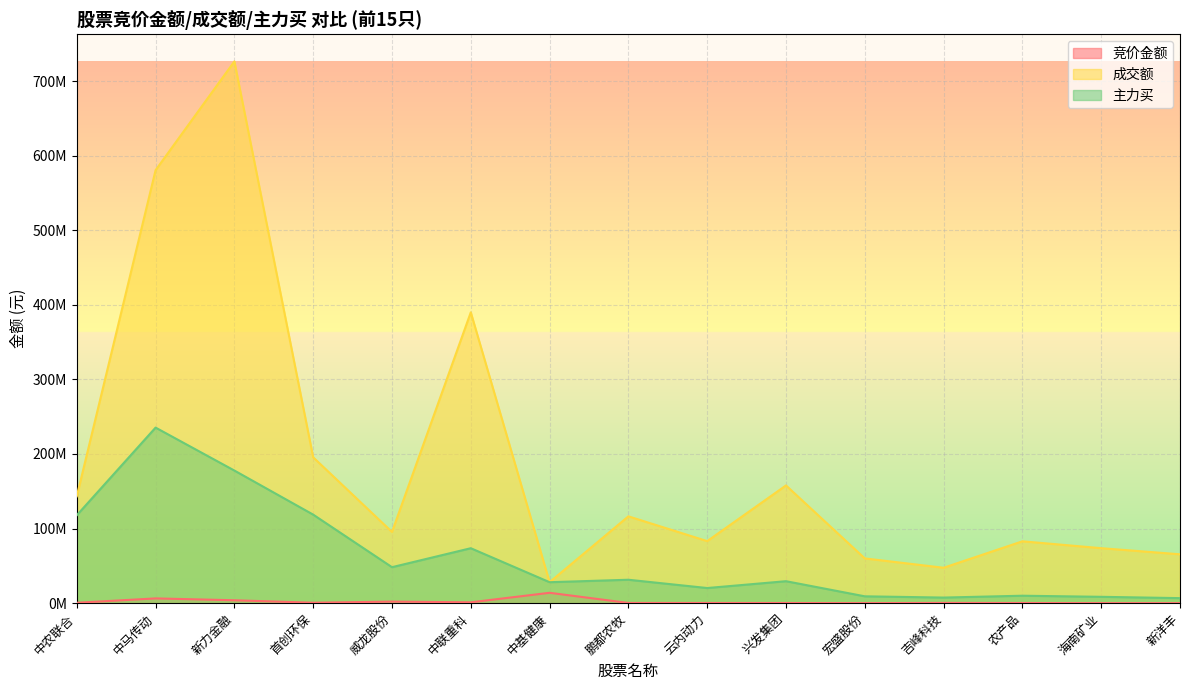

What is the difference between the maximum and minimum values in the 竞价金额 series?

13874101